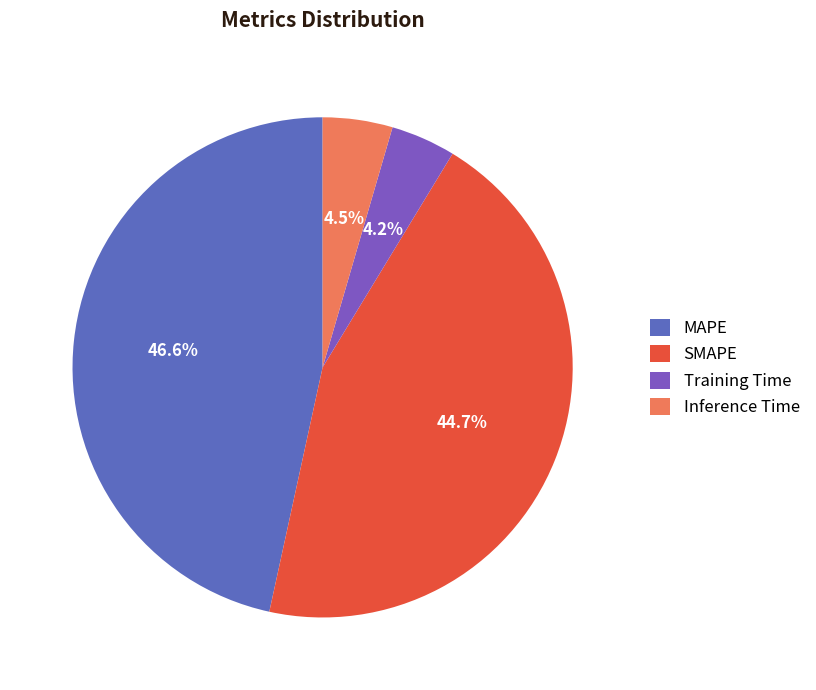

Does Inference Time account for over 50% of the chart?

No